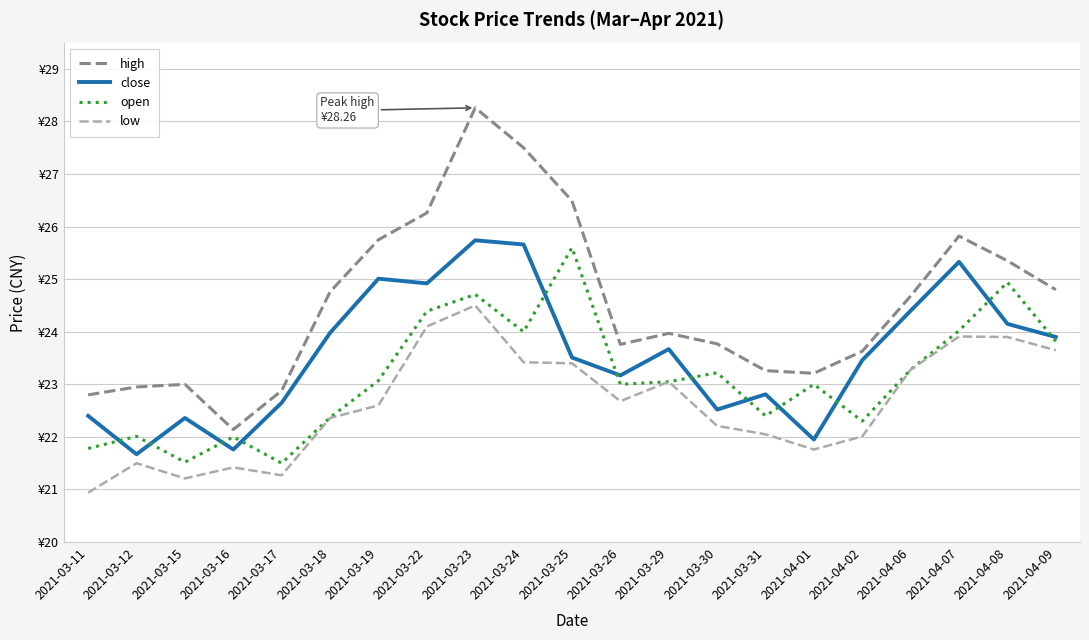

True or false: open and close intersect in this chart.

True